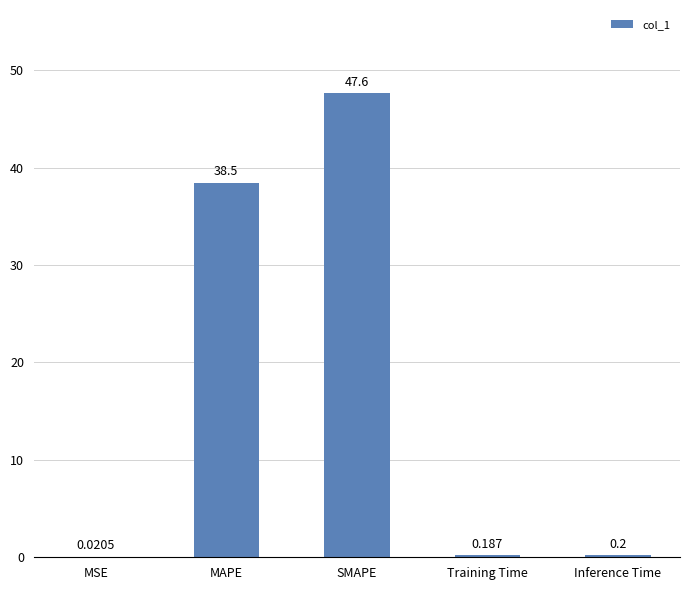

Between SMAPE and Training Time, which is larger?

SMAPE